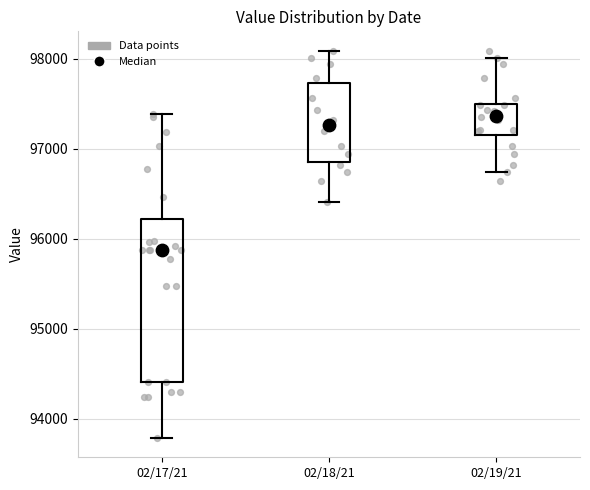

Comparing the boxes themselves (not the whiskers), which one is the tallest?

02/17/21